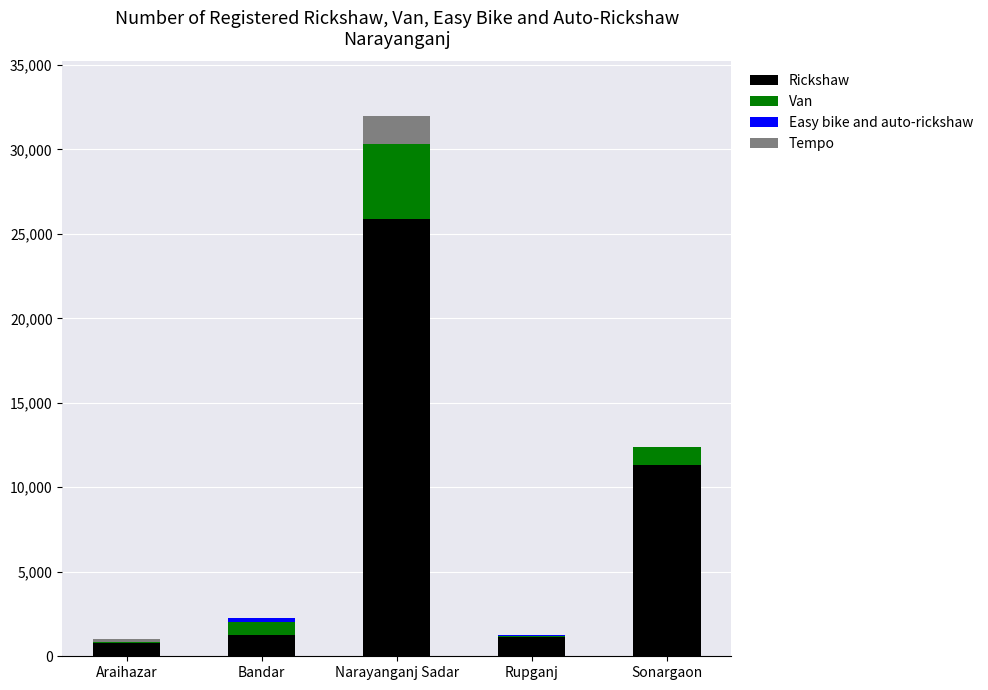

At which label is Rickshaw closest to 13333?

Sonargaon